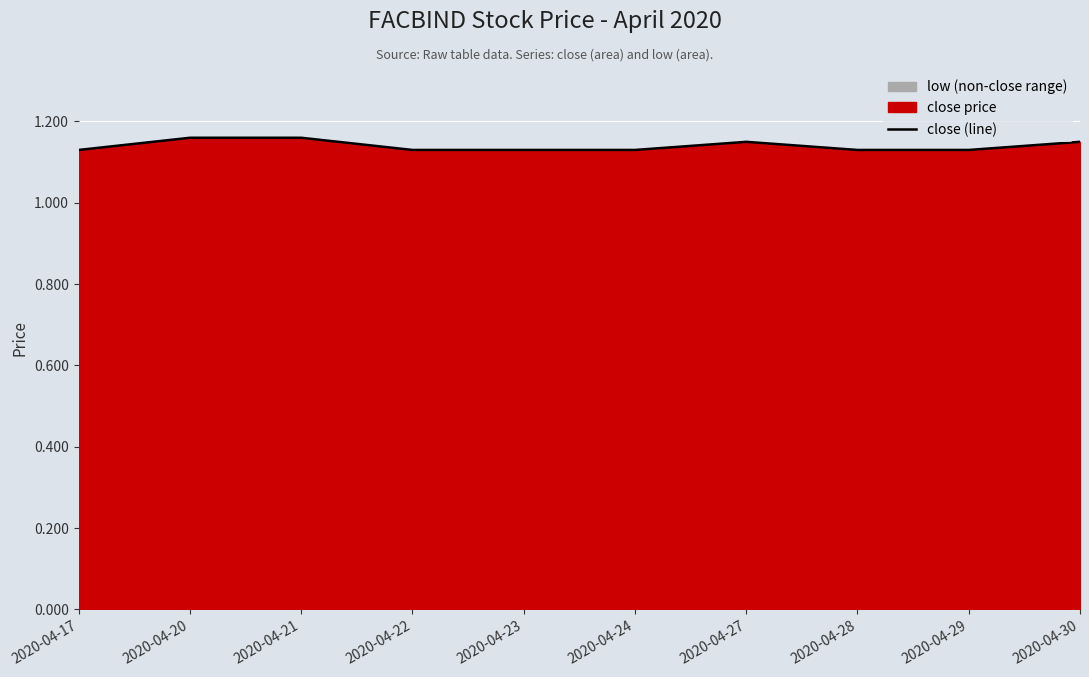

List the labels in order of value, smallest first.

2020-04-17, 2020-04-22, 2020-04-23, 2020-04-24, 2020-04-28, 2020-04-29, 2020-04-27, 2020-04-30, 2020-04-20, 2020-04-21